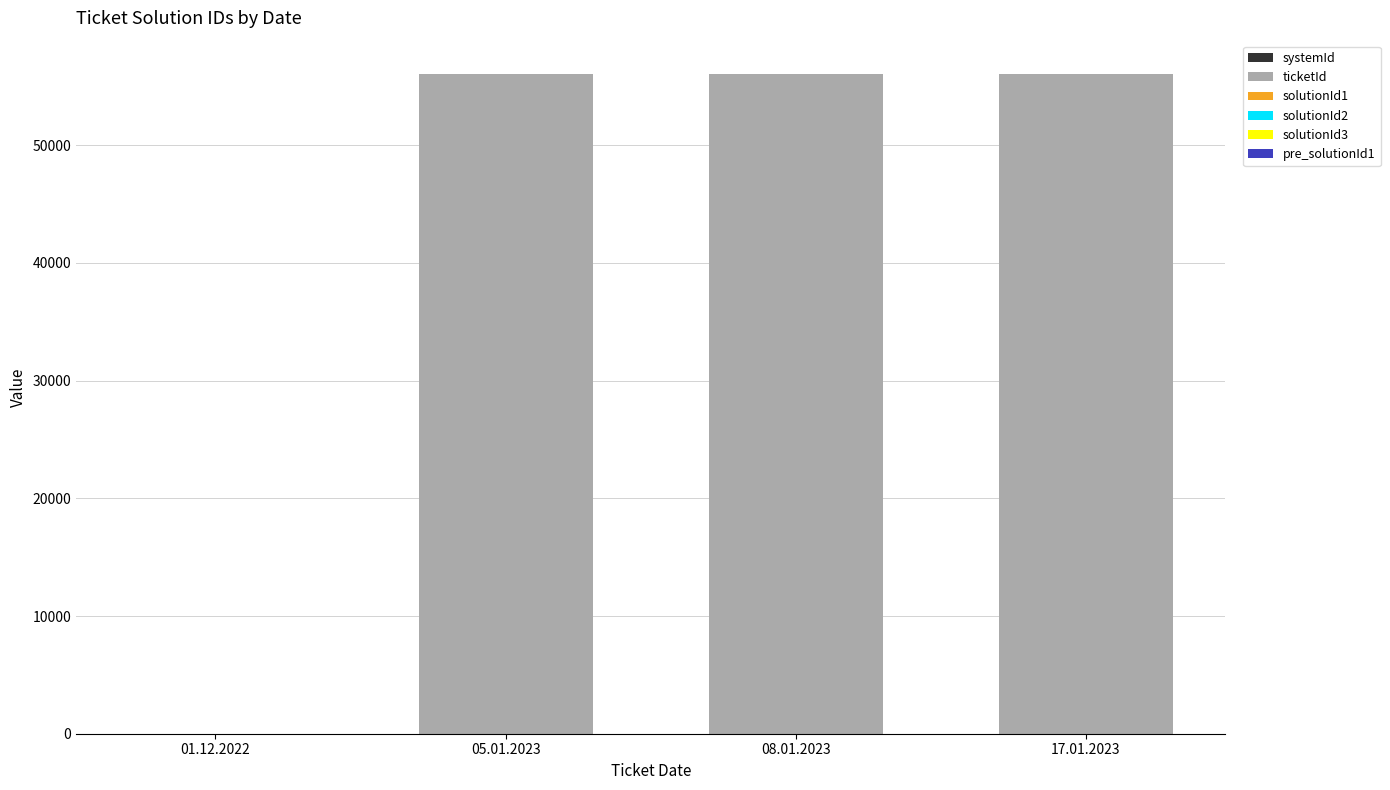

How many data points does each series have?

4